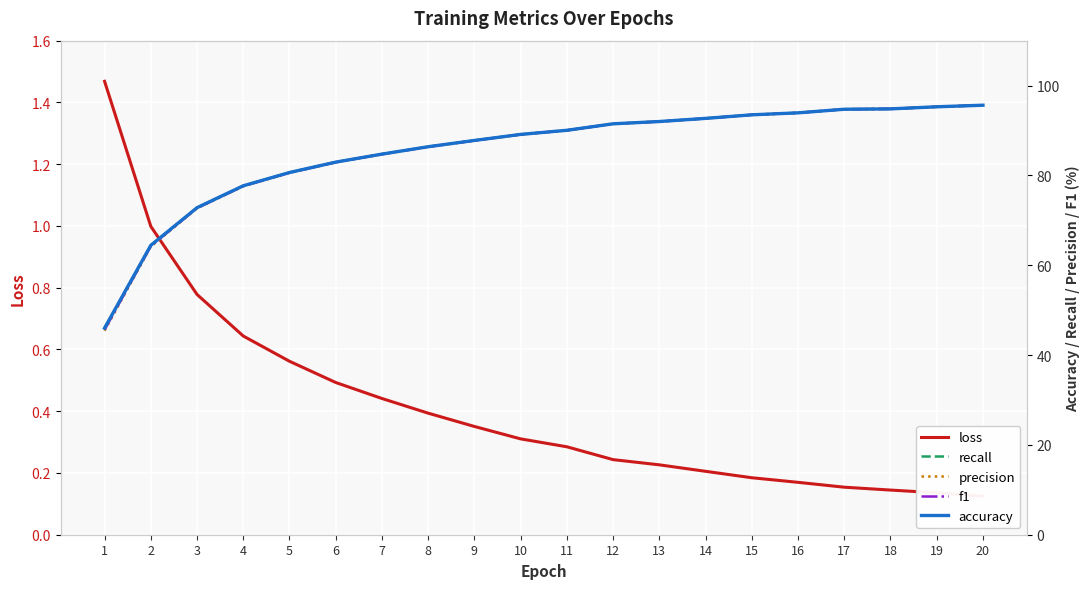

What is the difference between the maximum and second lowest values in the precision series?

31.5